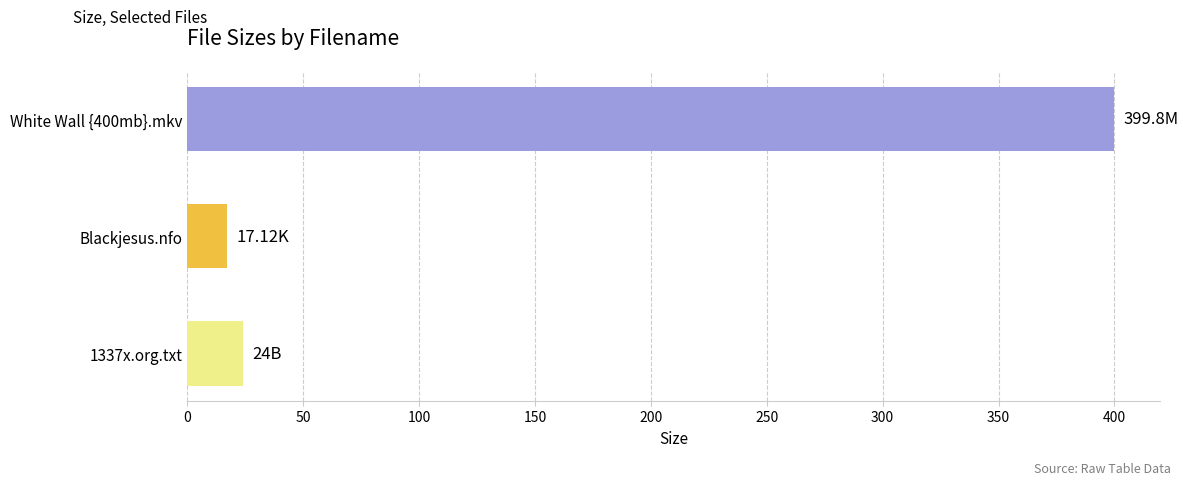

What is the average value?

147.0